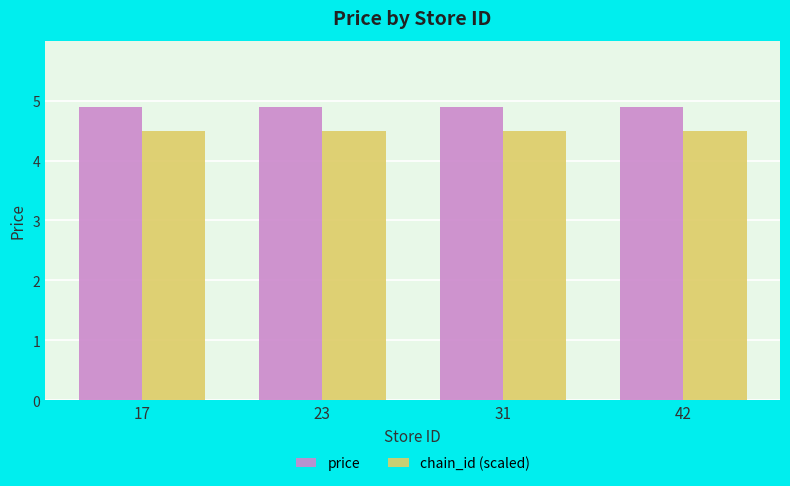

What is the spread (max minus min) of values at 31?

0.4